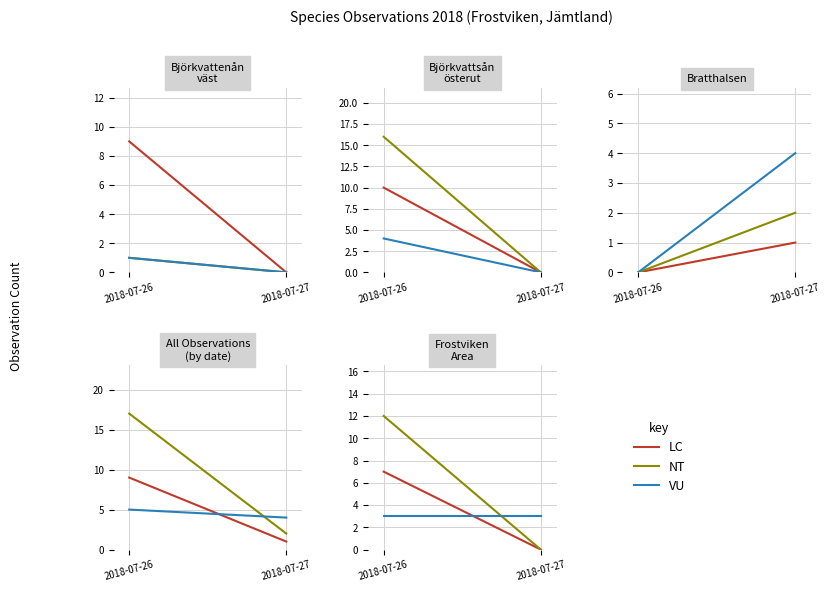

How many values in LC are above zero?

1